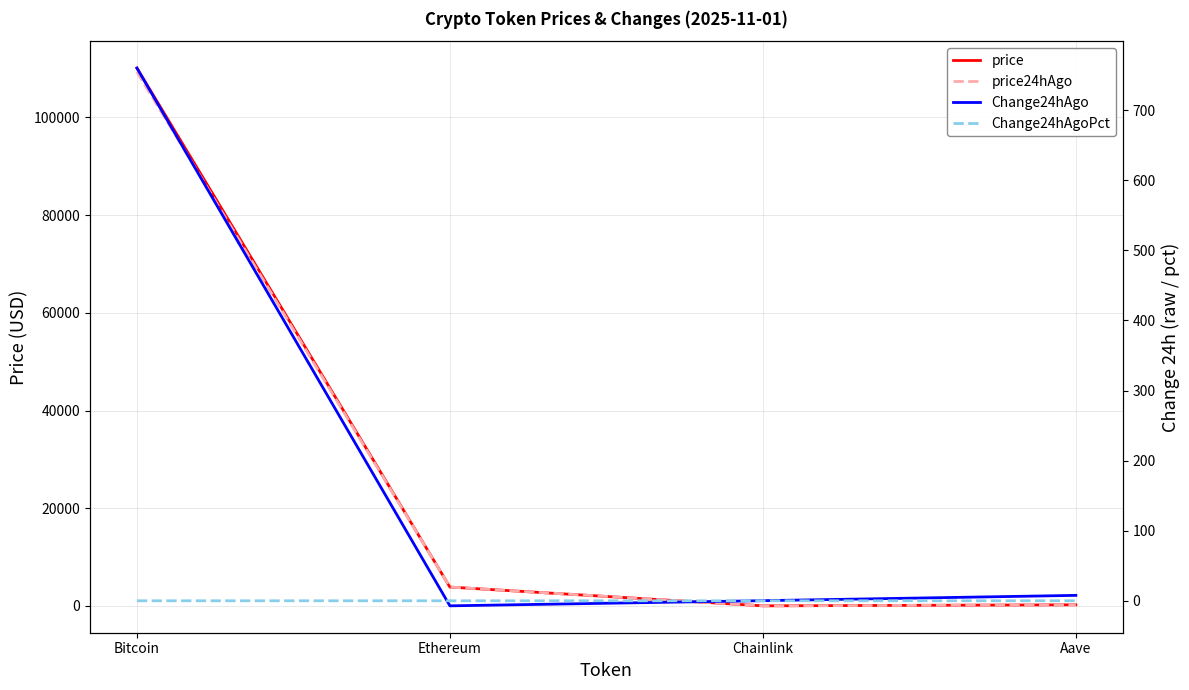

What is the total value across all series at Ethereum?

7716.0